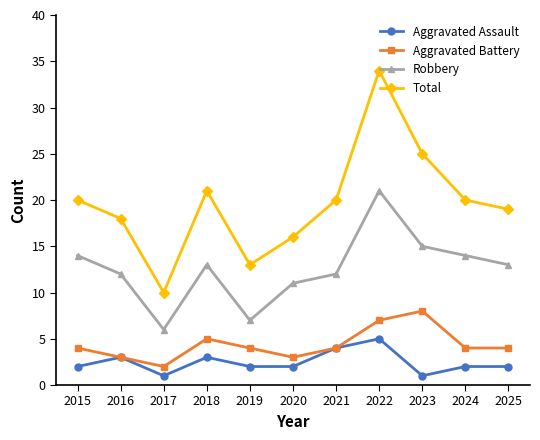

Between 2018 and 2020, which series saw the biggest shift?

Total